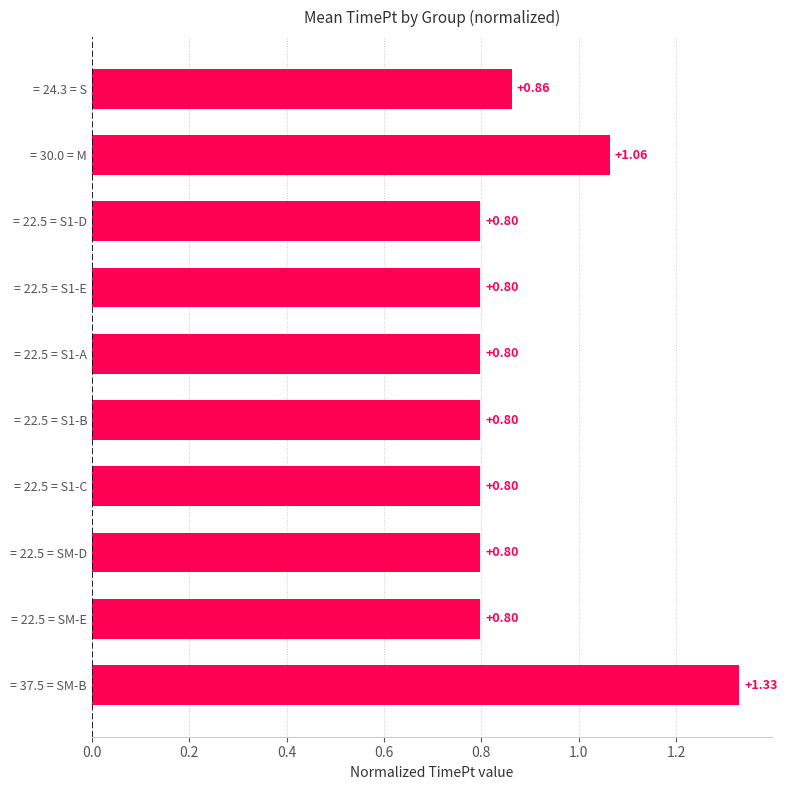

Which has a higher value, = 22.5 = S1-A or = 24.3 = S?

= 24.3 = S